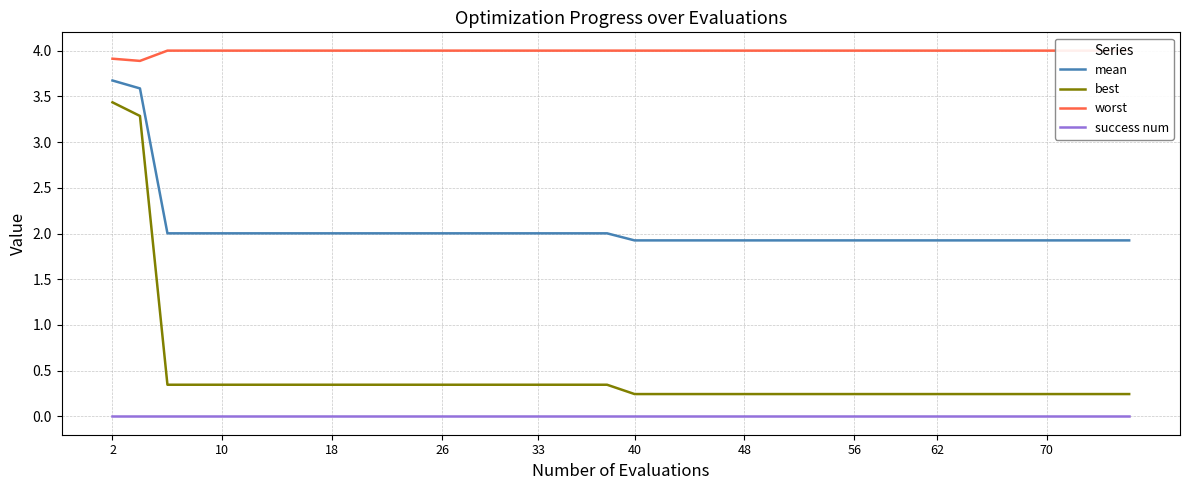

True or false: best and success num cross at least once.

False